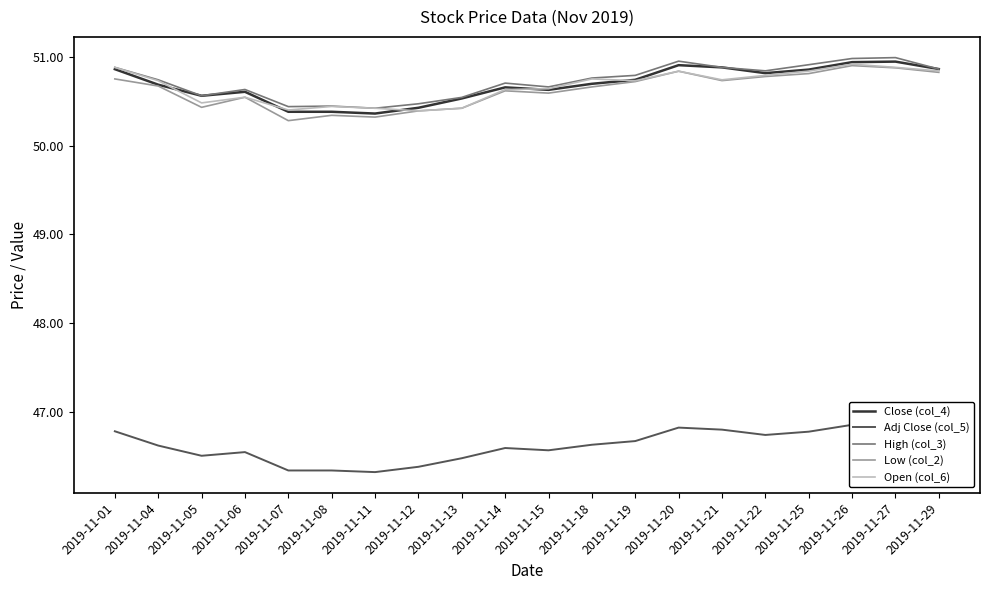

Reading right to left, extract all data points from this chart.

Close (col_4): 2019-11-29=50.9	2019-11-27=50.9	2019-11-26=50.9	2019-11-25=50.9	2019-11-22=50.8	2019-11-21=50.9	2019-11-20=50.9	2019-11-19=50.7	2019-11-18=50.7	2019-11-15=50.6	2019-11-14=50.7	2019-11-13=50.5	2019-11-12=50.4	2019-11-11=50.4	2019-11-08=50.4	2019-11-07=50.4	2019-11-06=50.6	2019-11-05=50.6	2019-11-04=50.7	2019-11-01=50.9
Adj Close (col_5): 2019-11-29=46.8	2019-11-27=46.9	2019-11-26=46.9	2019-11-25=46.8	2019-11-22=46.7	2019-11-21=46.8	2019-11-20=46.8	2019-11-19=46.7	2019-11-18=46.6	2019-11-15=46.6	2019-11-14=46.6	2019-11-13=46.5	2019-11-12=46.4	2019-11-11=46.3	2019-11-08=46.3	2019-11-07=46.3	2019-11-06=46.5	2019-11-05=46.5	2019-11-04=46.6	2019-11-01=46.8
High (col_3): 2019-11-29=50.9	2019-11-27=51.0	2019-11-26=51.0	2019-11-25=50.9	2019-11-22=50.8	2019-11-21=50.9	2019-11-20=51.0	2019-11-19=50.8	2019-11-18=50.8	2019-11-15=50.7	2019-11-14=50.7	2019-11-13=50.5	2019-11-12=50.5	2019-11-11=50.4	2019-11-08=50.4	2019-11-07=50.4	2019-11-06=50.6	2019-11-05=50.6	2019-11-04=50.7	2019-11-01=50.9
Low (col_2): 2019-11-29=50.8	2019-11-27=50.9	2019-11-26=50.9	2019-11-25=50.8	2019-11-22=50.8	2019-11-21=50.7	2019-11-20=50.8	2019-11-19=50.7	2019-11-18=50.7	2019-11-15=50.6	2019-11-14=50.6	2019-11-13=50.4	2019-11-12=50.4	2019-11-11=50.3	2019-11-08=50.3	2019-11-07=50.3	2019-11-06=50.5	2019-11-05=50.4	2019-11-04=50.7	2019-11-01=50.8
Open (col_6): 2019-11-29=50.8	2019-11-27=50.9	2019-11-26=50.9	2019-11-25=50.8	2019-11-22=50.8	2019-11-21=50.7	2019-11-20=50.8	2019-11-19=50.7	2019-11-18=50.8	2019-11-15=50.6	2019-11-14=50.6	2019-11-13=50.4	2019-11-12=50.4	2019-11-11=50.4	2019-11-08=50.4	2019-11-07=50.4	2019-11-06=50.5	2019-11-05=50.5	2019-11-04=50.7	2019-11-01=50.9